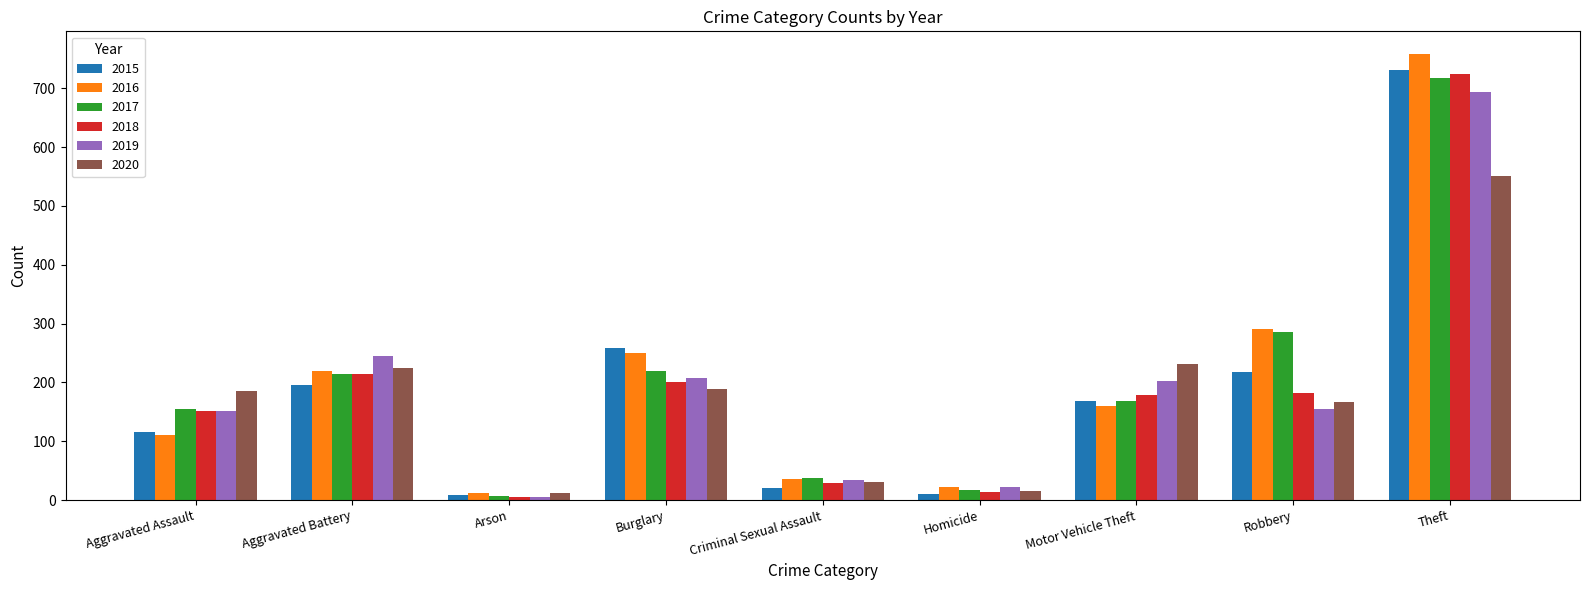

What is the total value across all series at Robbery?

1296